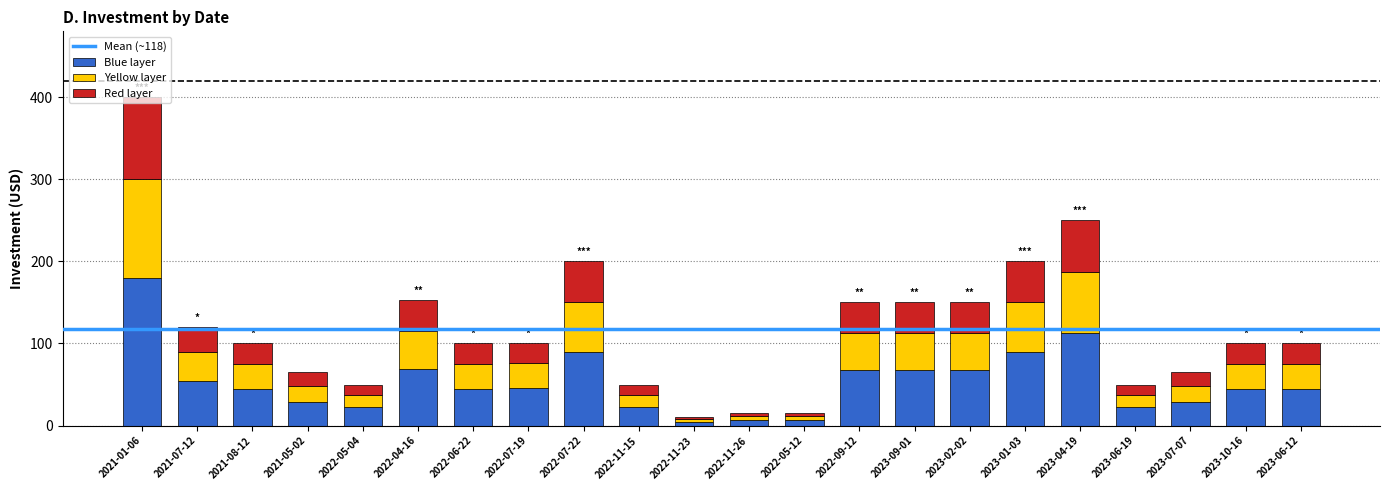

What is the total value across all series at 2023-10-16?

100.0